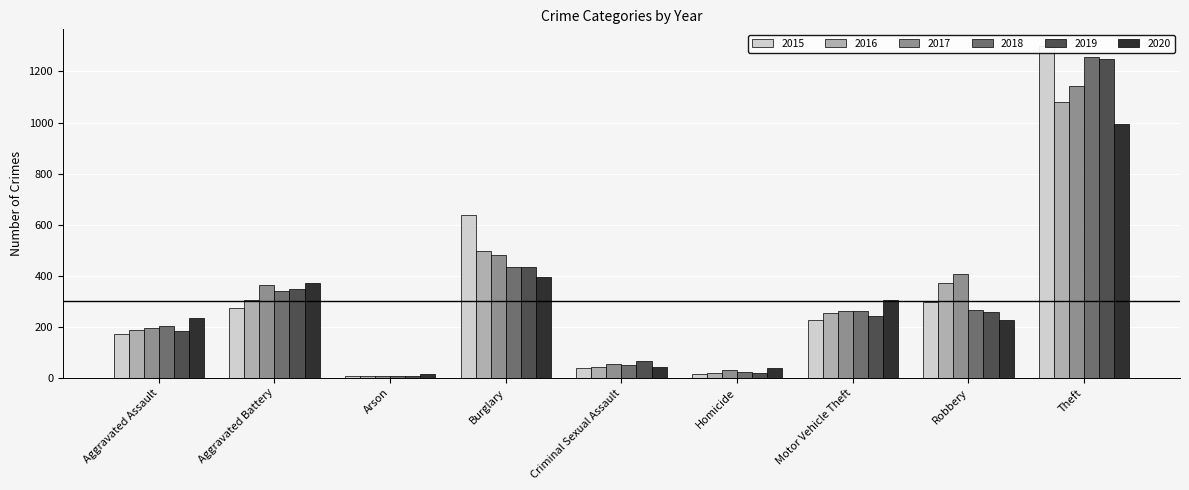

Is it true that 2019 equals 436 at Burglary?

True